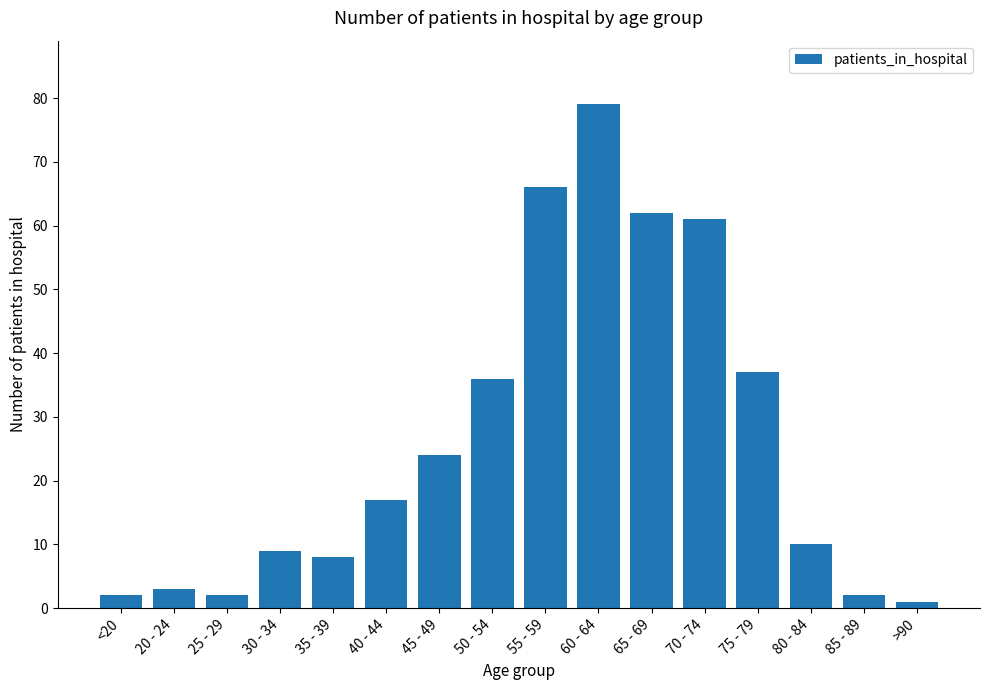

How many distinct data groups are displayed?

1